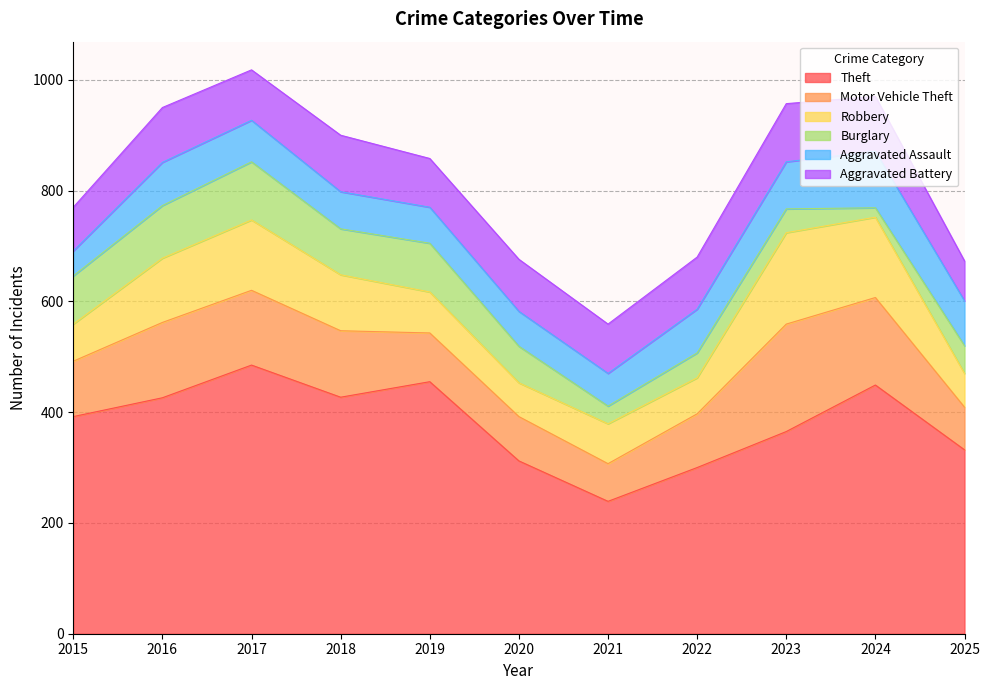

Where is the first local minimum for Motor Vehicle Theft?

2021